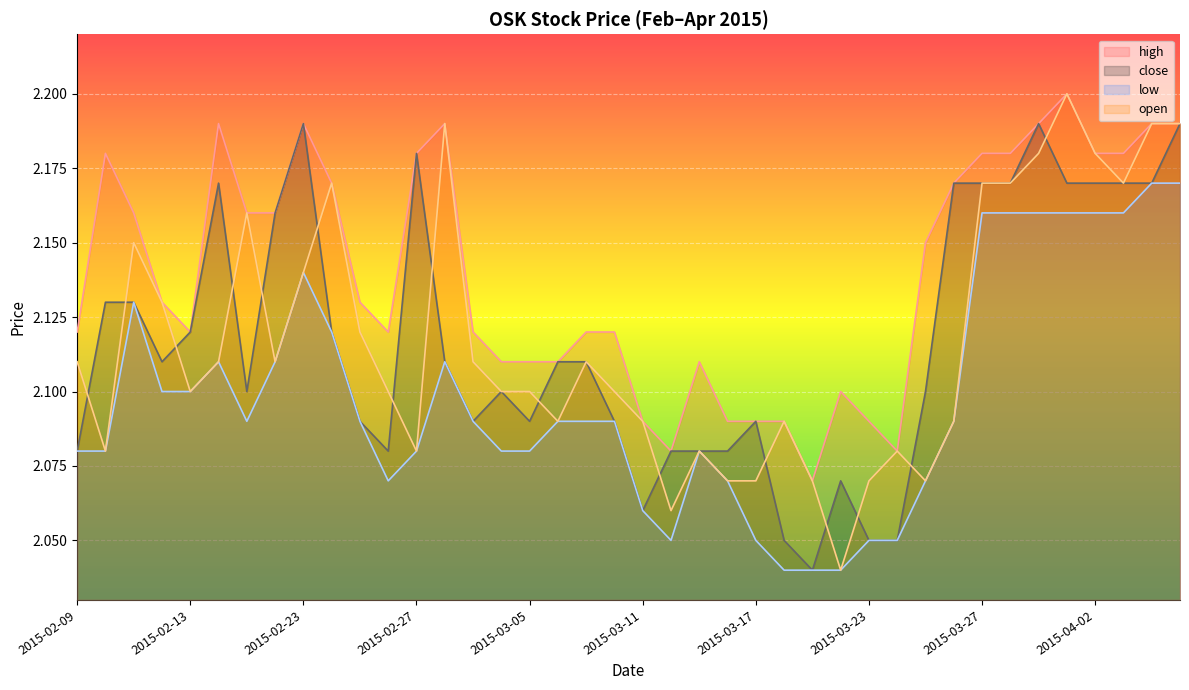

Between 2015-03-05 and 2015-03-03, which is larger?

2015-03-03